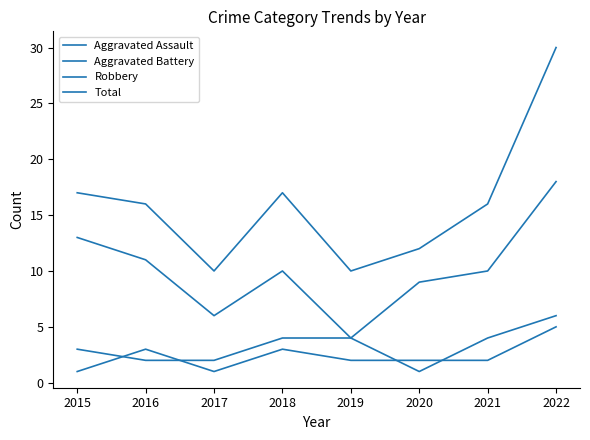

True or false: Robbery and Aggravated Battery intersect in this chart.

False